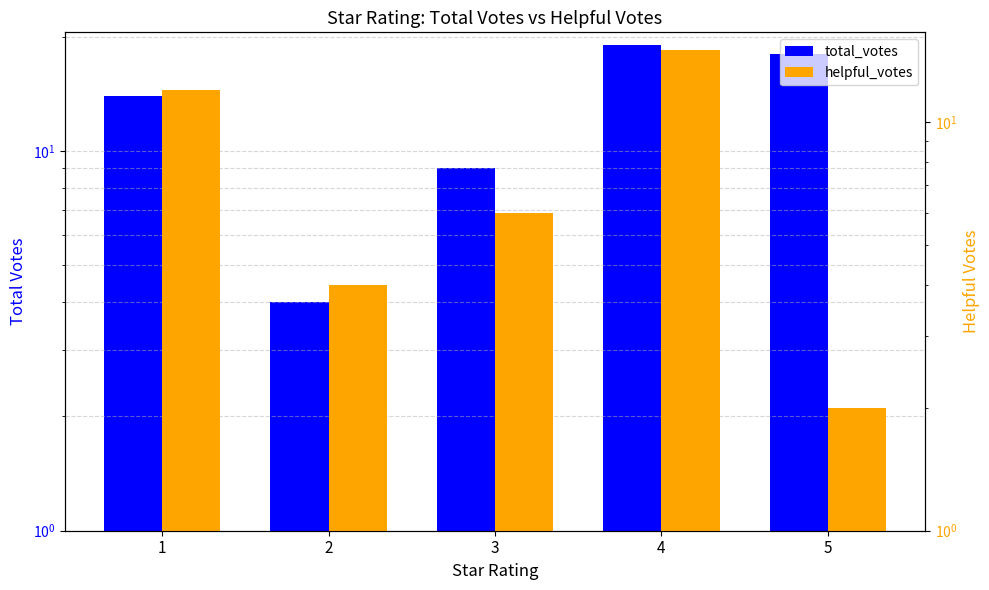

The total_votes series shows 9 at 3. True or false?

True